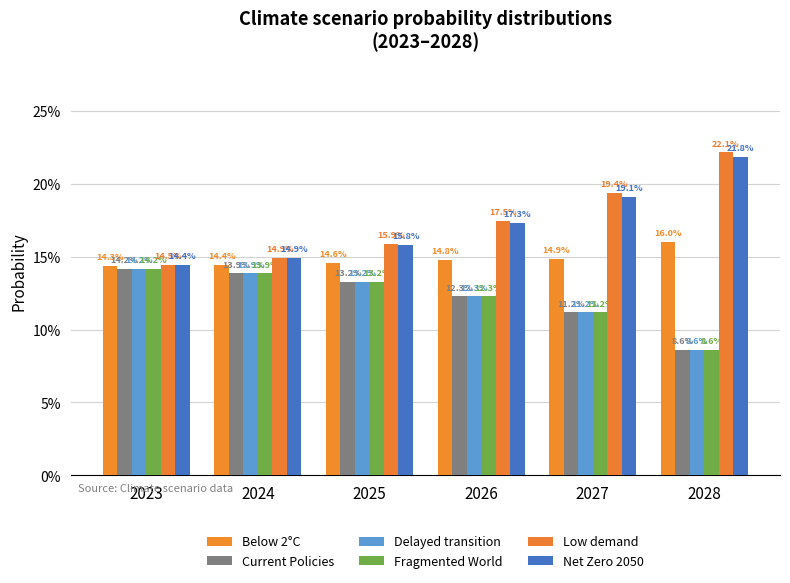

At which category is the sum across all series the highest?

2027